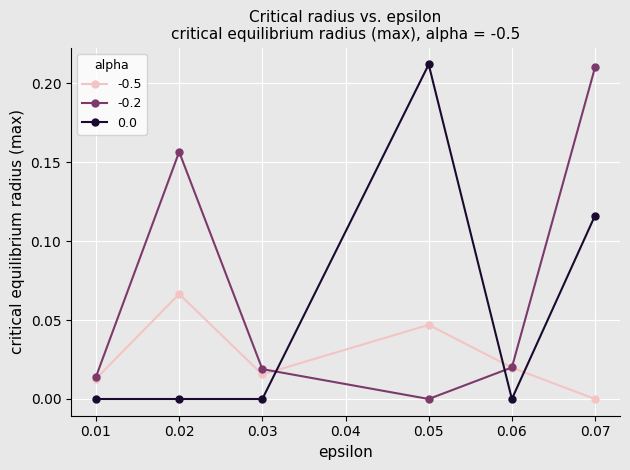

The 0.0 series shows -0.1 at 0.01. True or false?

False